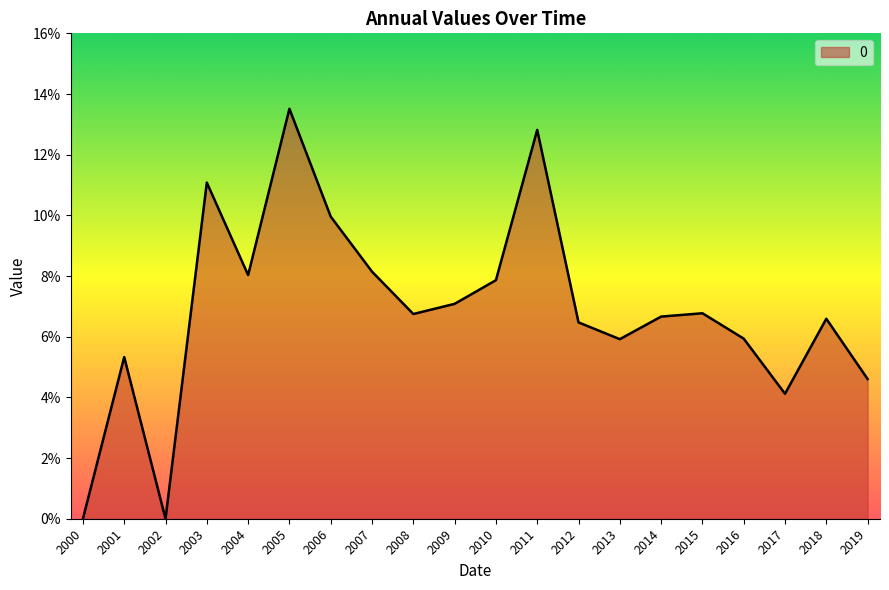

Reading right to left, what are all the values shown in this chart?

2019=0.0	2018=0.1	2017=0.0	2016=0.1	2015=0.1	2014=0.1	2013=0.1	2012=0.1	2011=0.1	2010=0.1	2009=0.1	2008=0.1	2007=0.1	2006=0.1	2005=0.1	2004=0.1	2003=0.1	2002=0.0	2001=0.1	2000=0.0